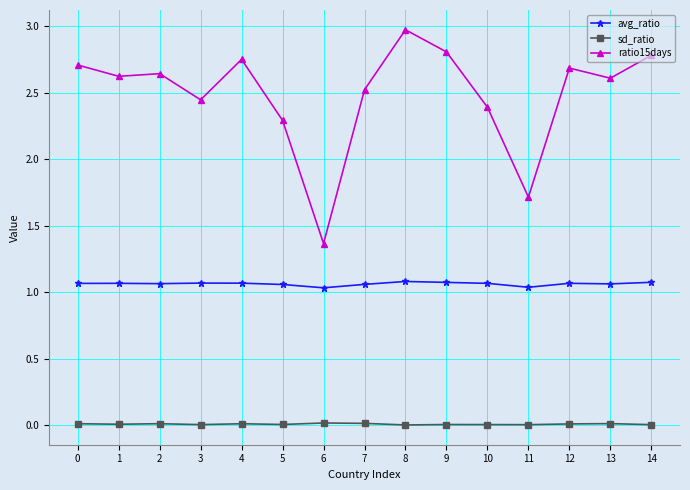

Is the value of sd_ratio at 1 greater than the value of ratio15days at 8?

No